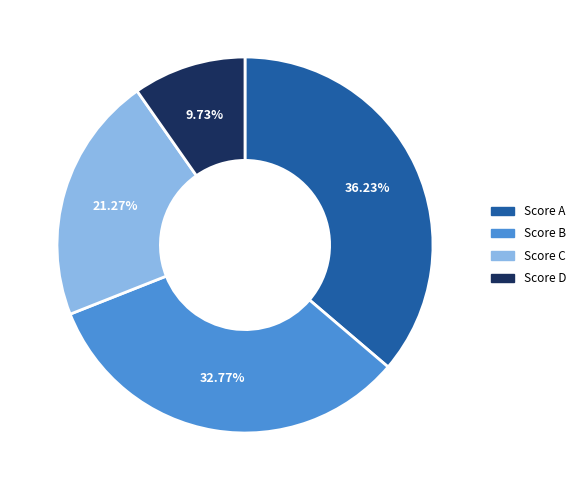

Which slice is the largest?

Score A